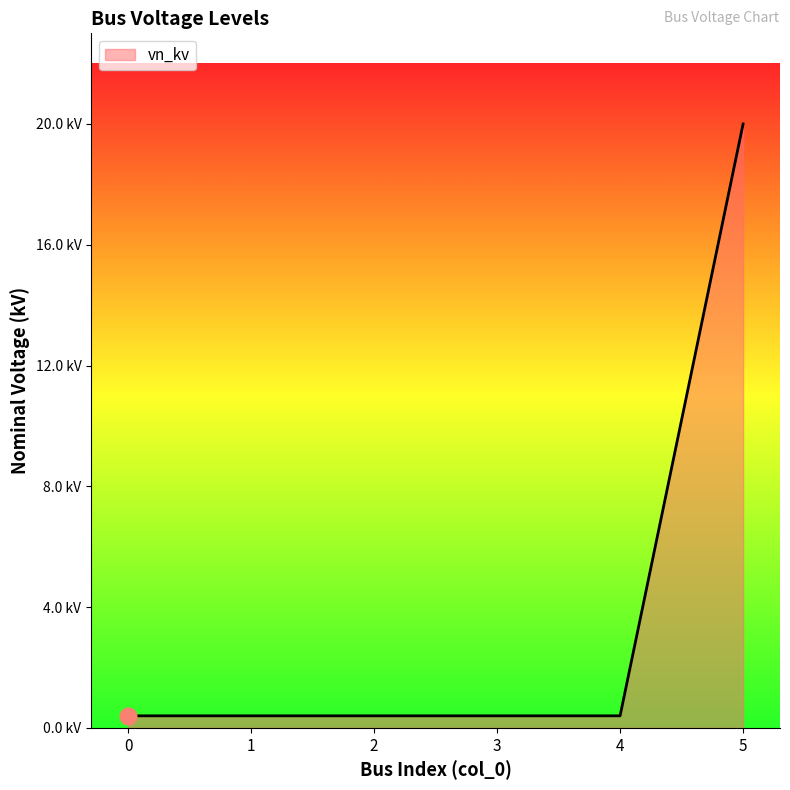

The chart shows a value of 20.0 at 5. True or false?

True